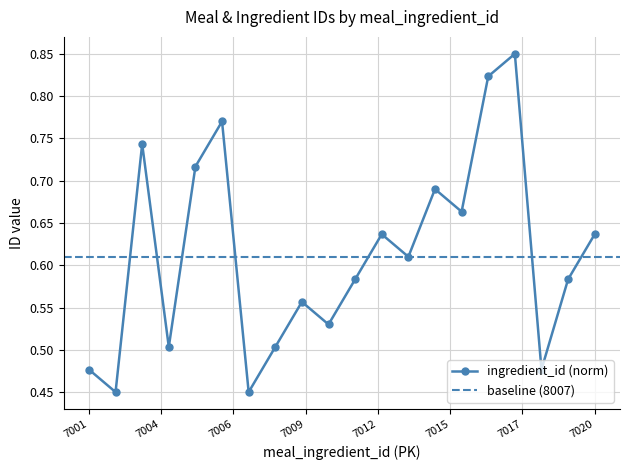

How many interior local peaks (higher than both neighbors) does the data have?

6